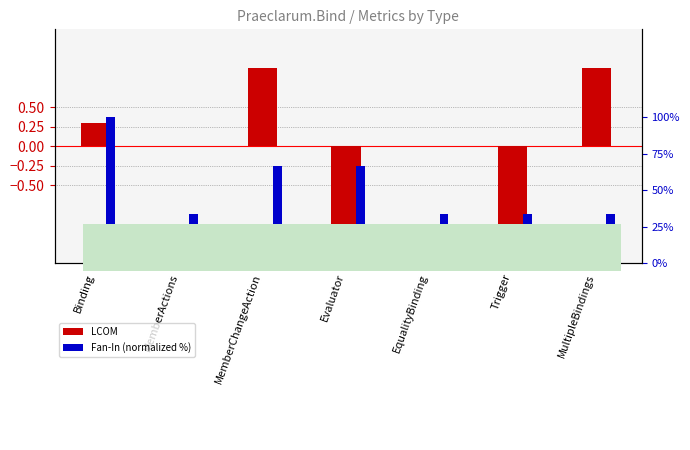

Rank the series by their average value, from highest to lowest.

Fan-In (norm %), LCOM